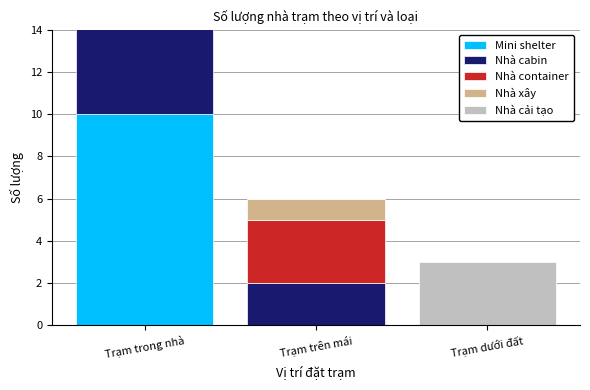

At which label is Nhà container closest to 1?

Trạm trong nhà